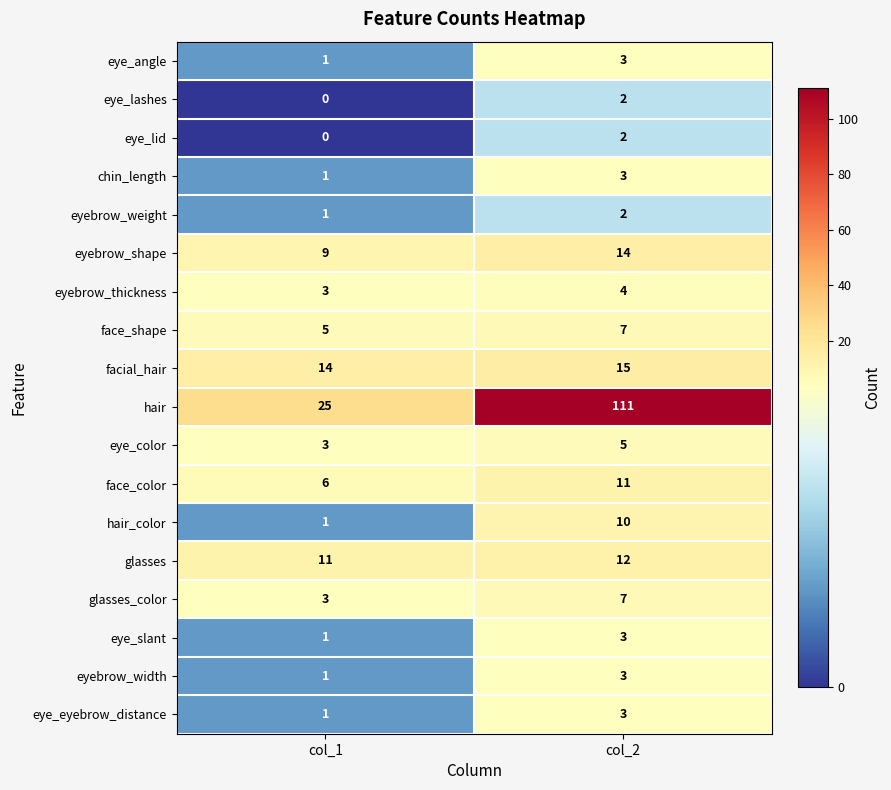

Where is facial_hair nearest to the value 14?

col_1